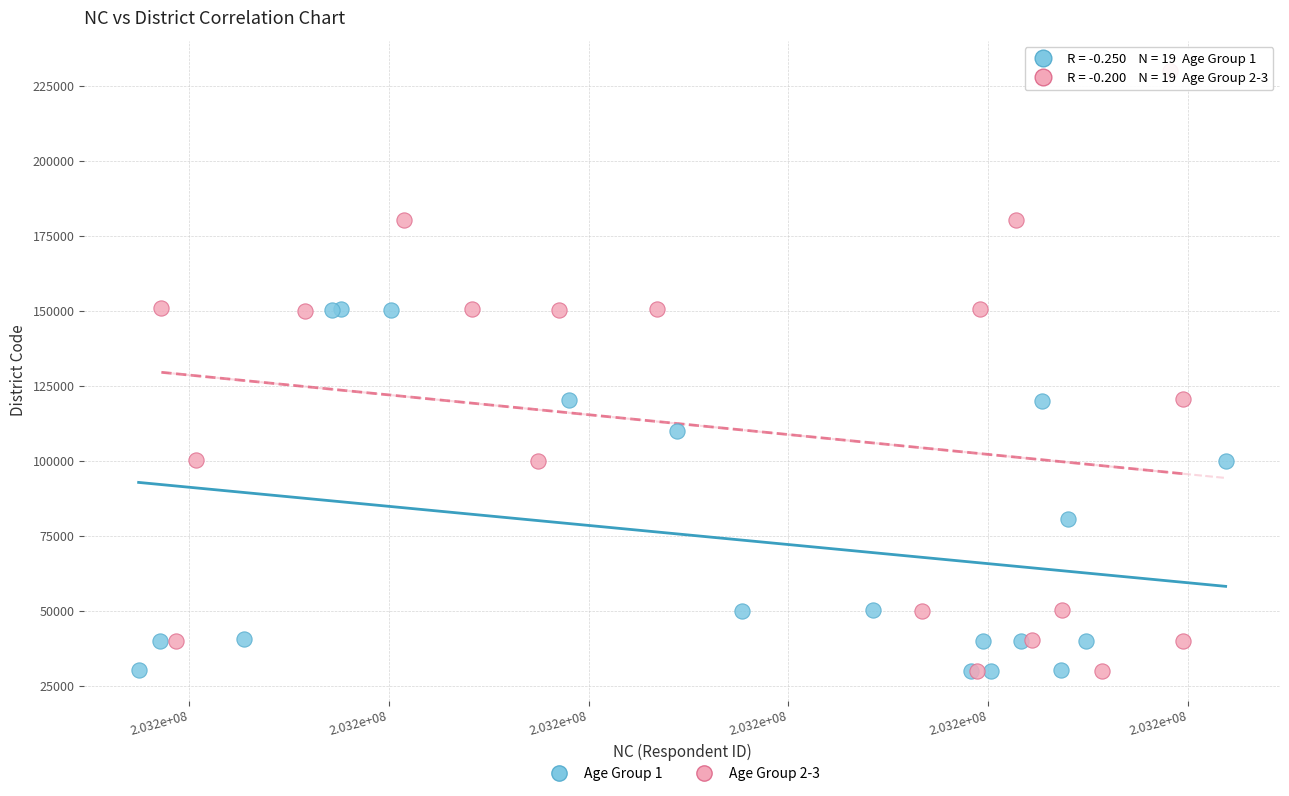

Which series has the largest Y range (max minus min)?

Age Group 2-3